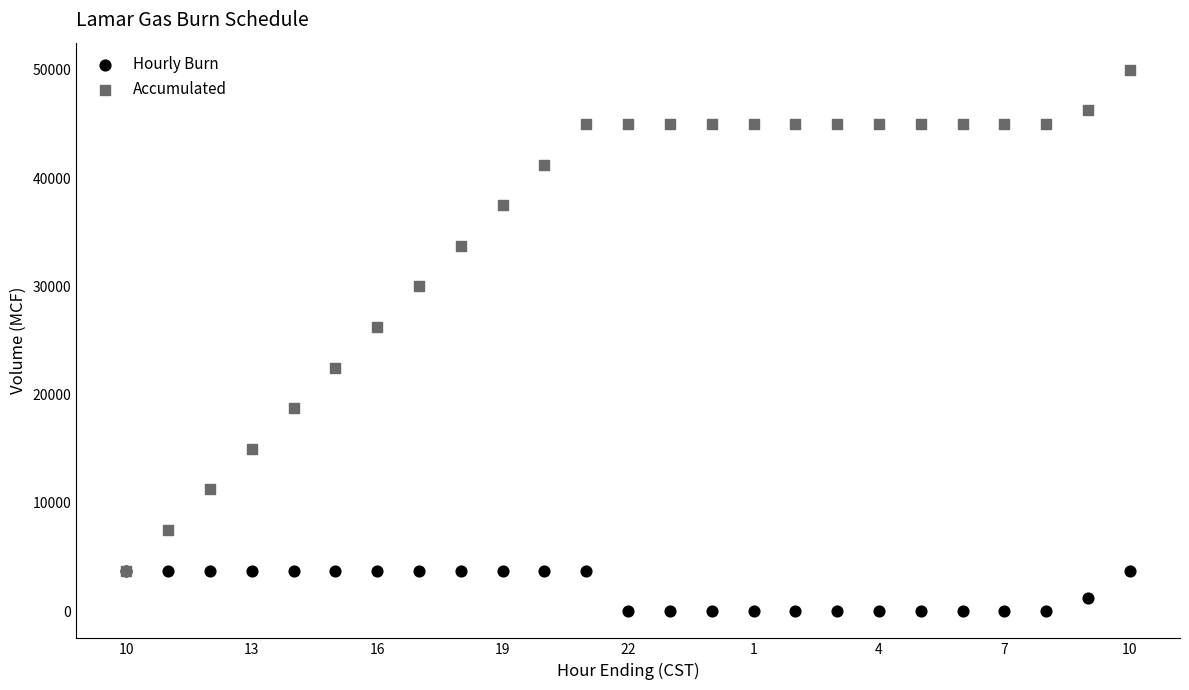

Which series contains the highest Y value?

Accumulated